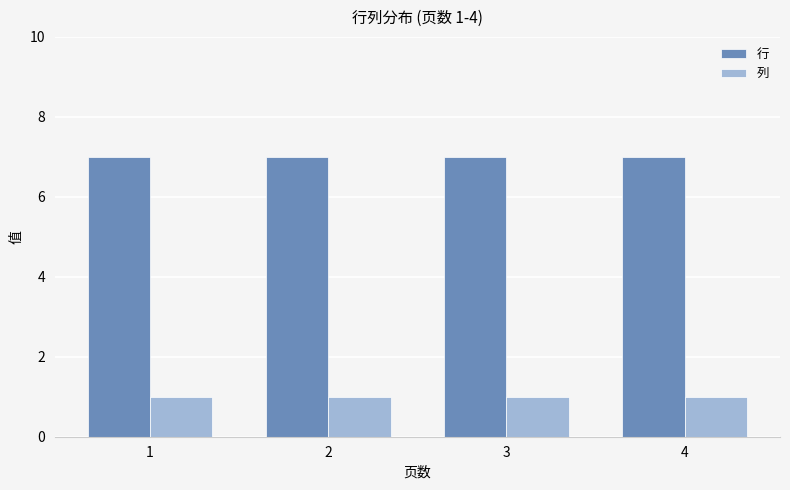

Reading left to right, what are all the values shown in this chart?

行: 1=7	2=7	3=7	4=7
列: 1=1	2=1	3=1	4=1